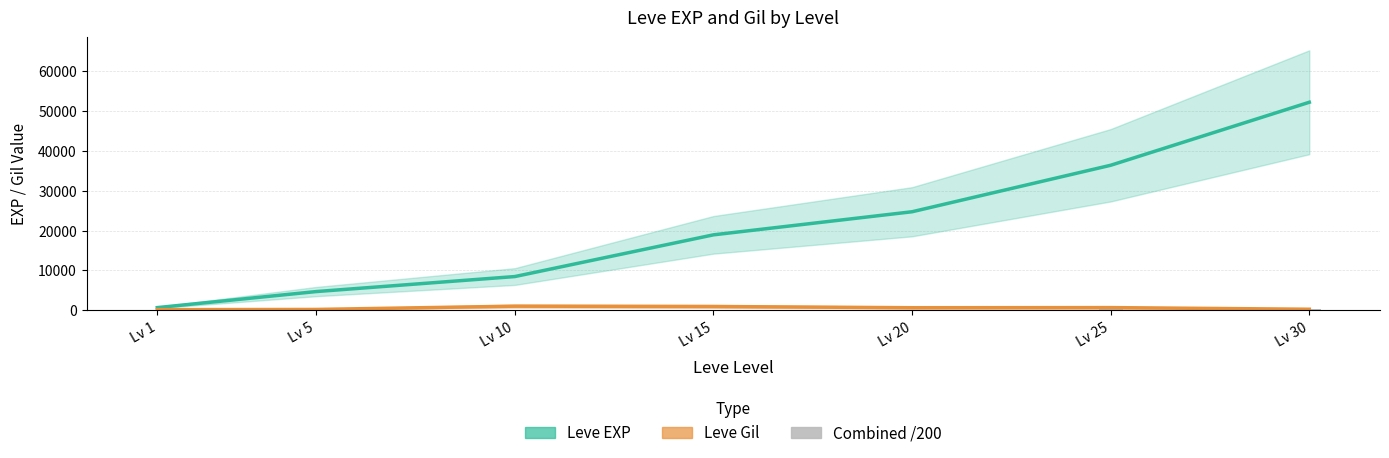

Read the Leve Gil value at Lv 15.

910.0